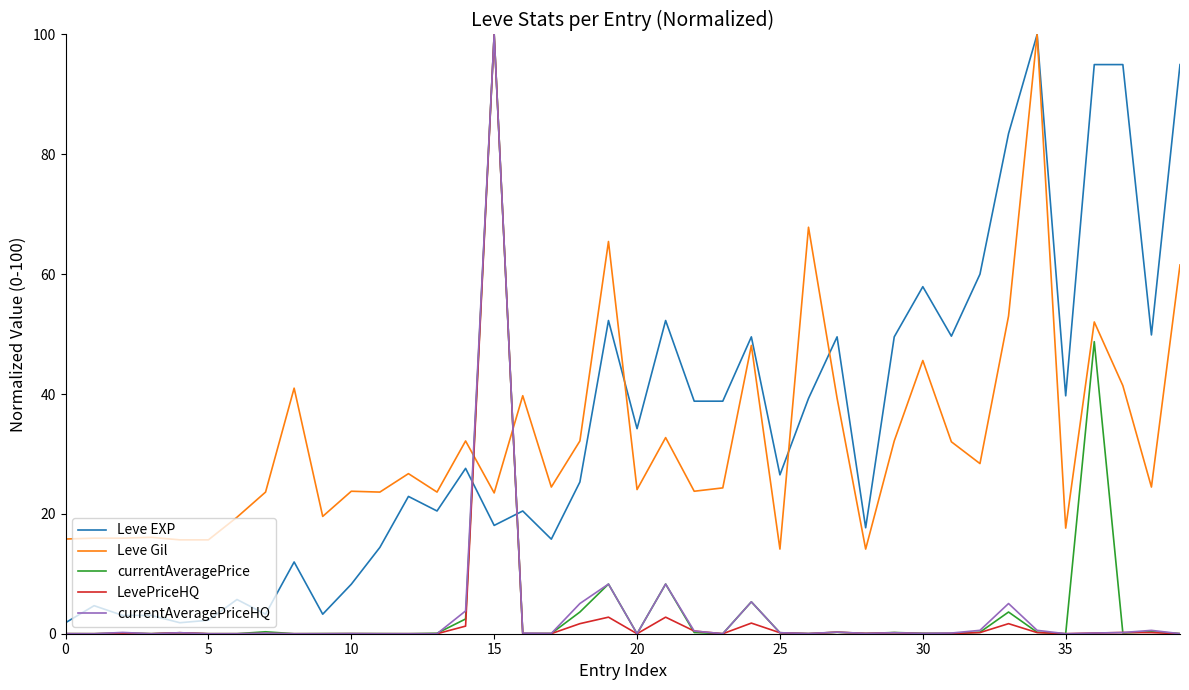

What is the maximum value shown in the chart?

100.0